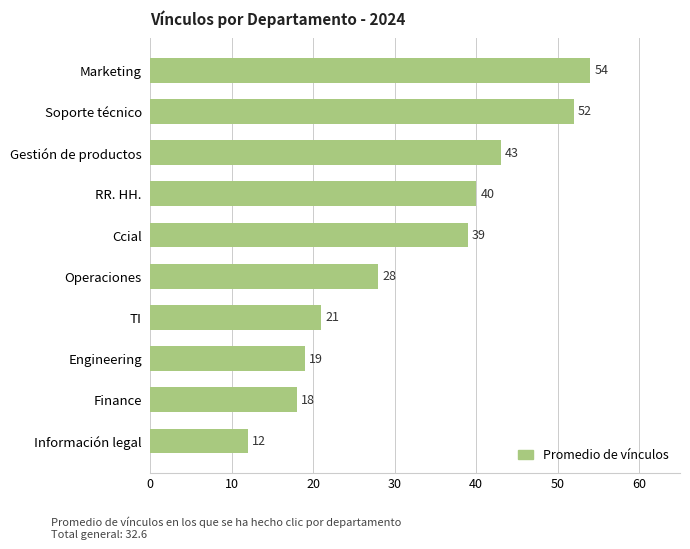

Rank the categories by value from highest to lowest.

Marketing, Soporte técnico, Gestión de productos, RR. HH., Ccial, Operaciones, TI, Engineering, Finance, Información legal